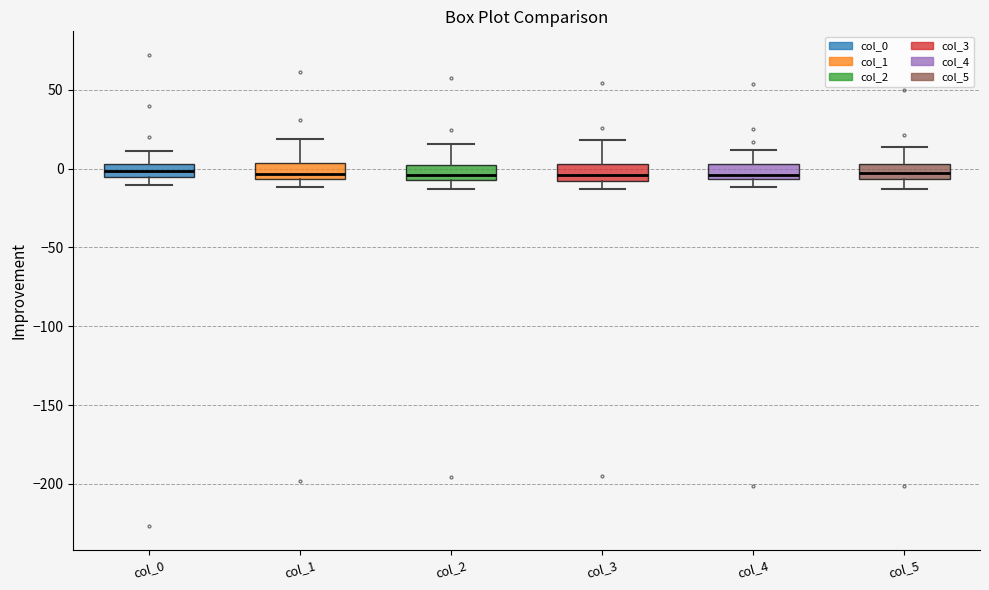

Reading left to right, transcribe this box plot: for each box, give where its median line is, the range the box spans, and where its two whiskers end, as read against the y-axis. The values are not printed on the chart, so give them approximately, as read against the axis.

col_0: median 0, box -5 to 5, whiskers -10 to 10
col_1: median -5 (just above the box's lower edge), box -5 to 5, whiskers -10 to 20
col_2: median -5 (just above the box's lower edge), box -5 to 0, whiskers -15 to 15
col_3: median -5, box -10 to 5, whiskers -15 to 20
col_4: median -5 (just above the box's lower edge), box -5 to 5, whiskers -10 to 10
col_5: median -5 (inside the box), box -5 to 5, whiskers -15 to 15